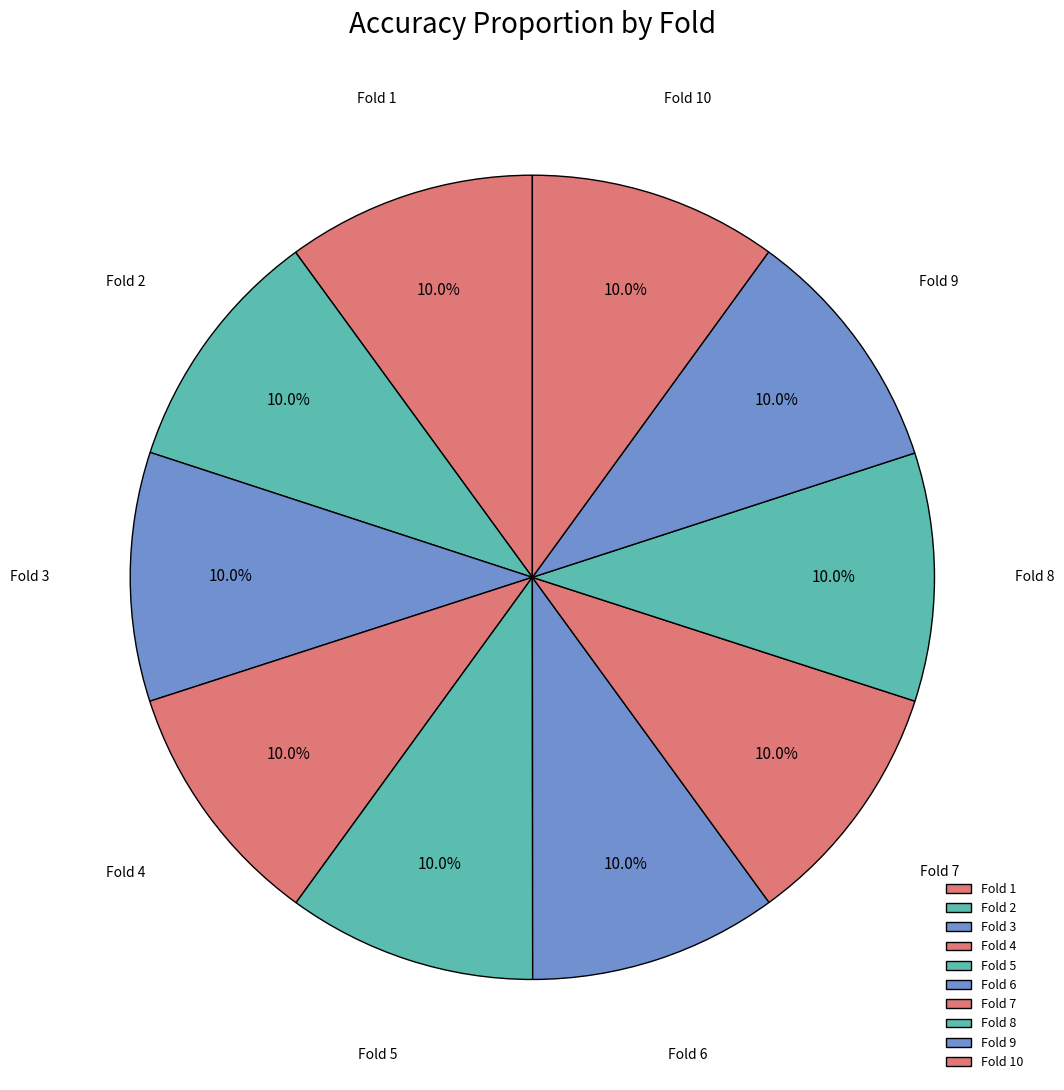

Is the sum of Fold 9 and Fold 7 greater than half?

No